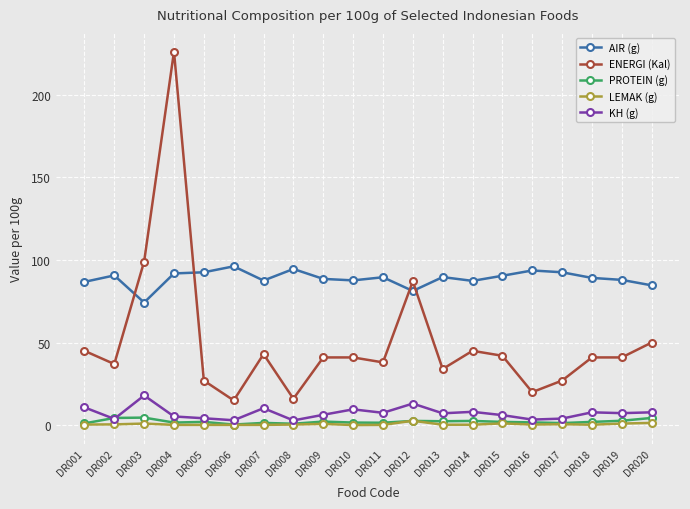

What is the smallest value displayed?

0.1